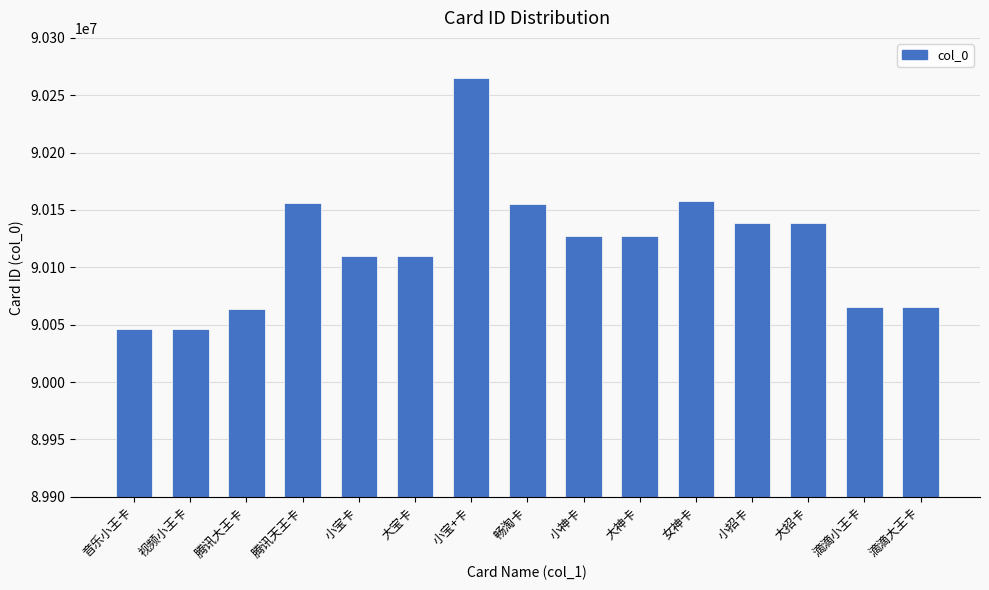

How many values are below 90127327?

7